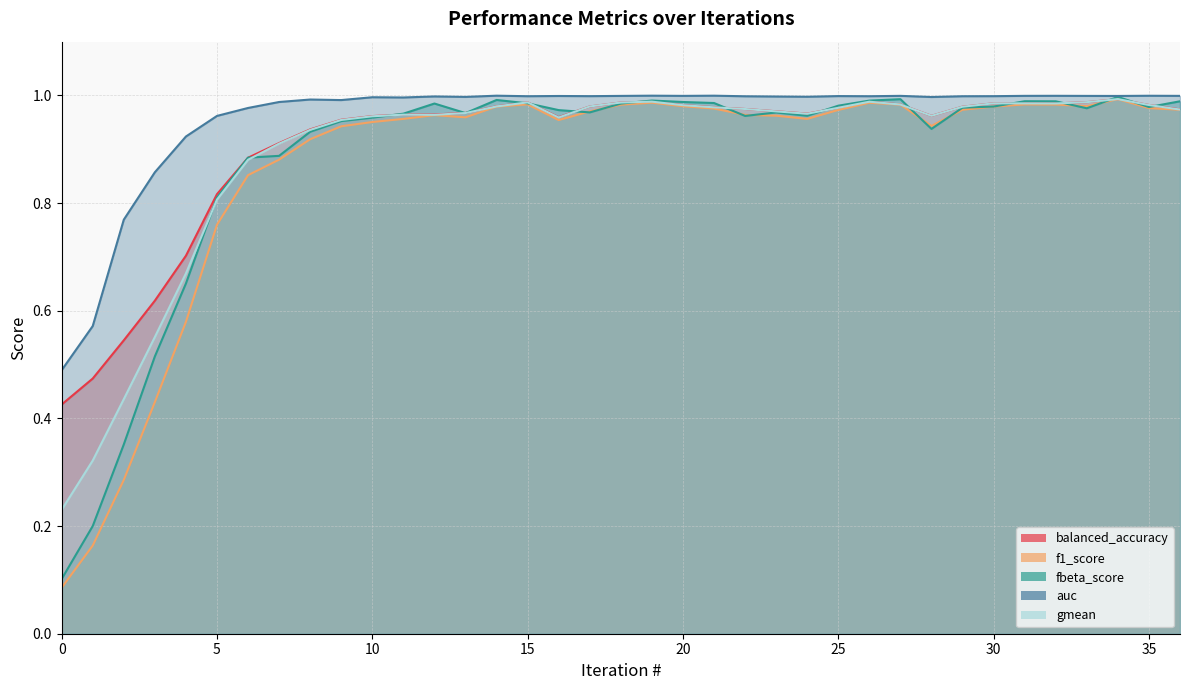

True or false: f1_score and auc intersect in this chart.

False